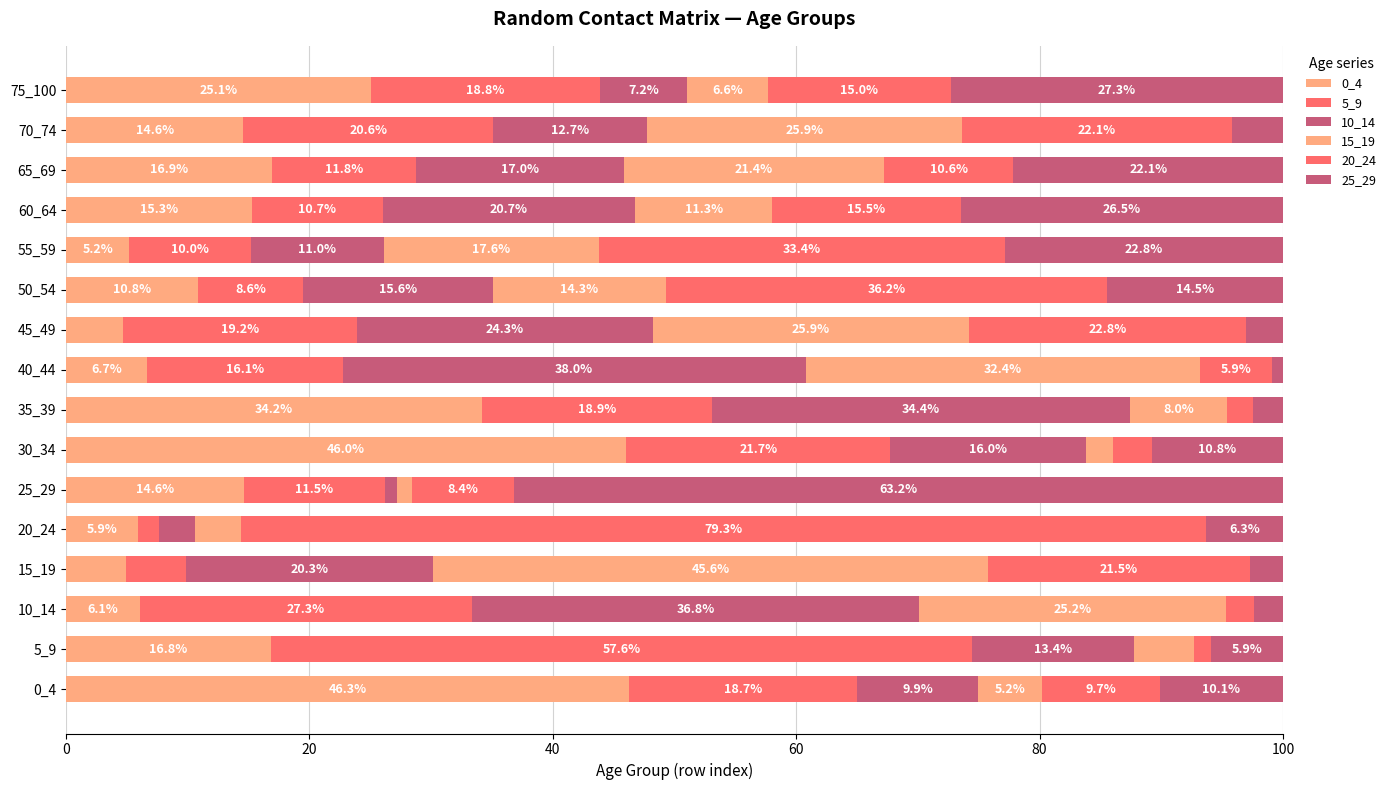

How many data points in 0_4 are less than 14?

7